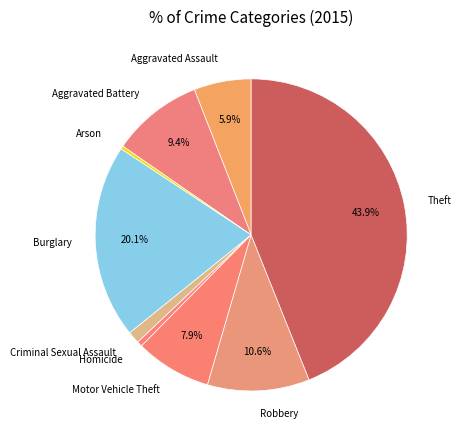

Does Aggravated Battery account for over 50% of the chart?

No